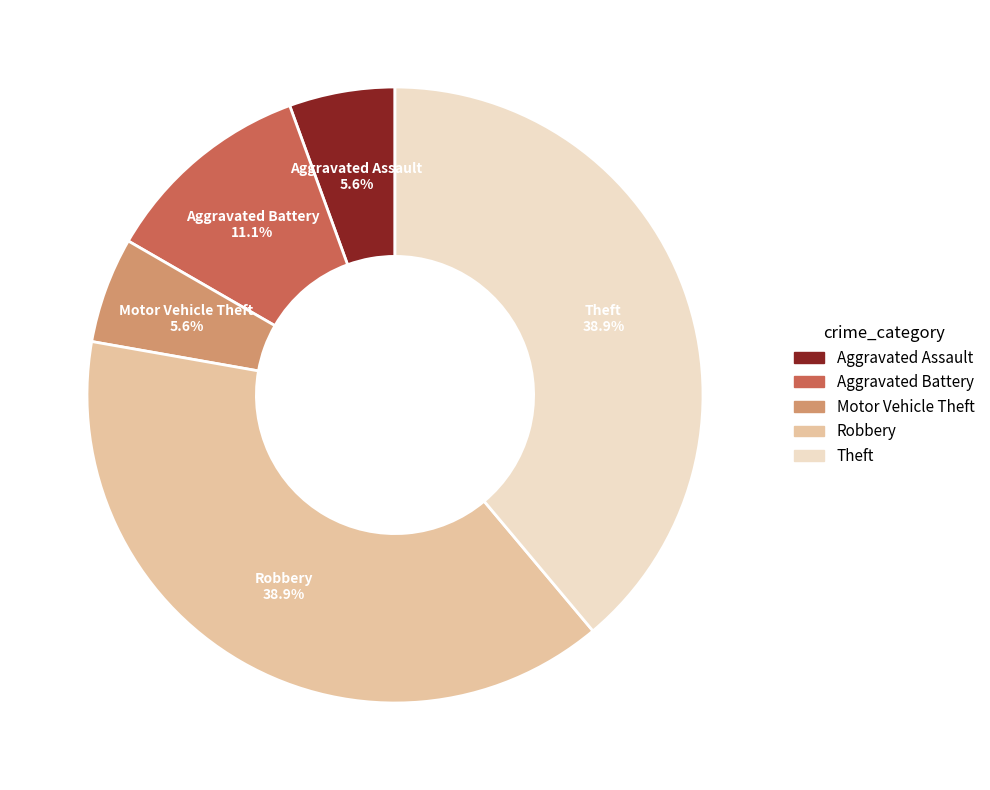

Is Motor Vehicle Theft the majority of the pie?

No